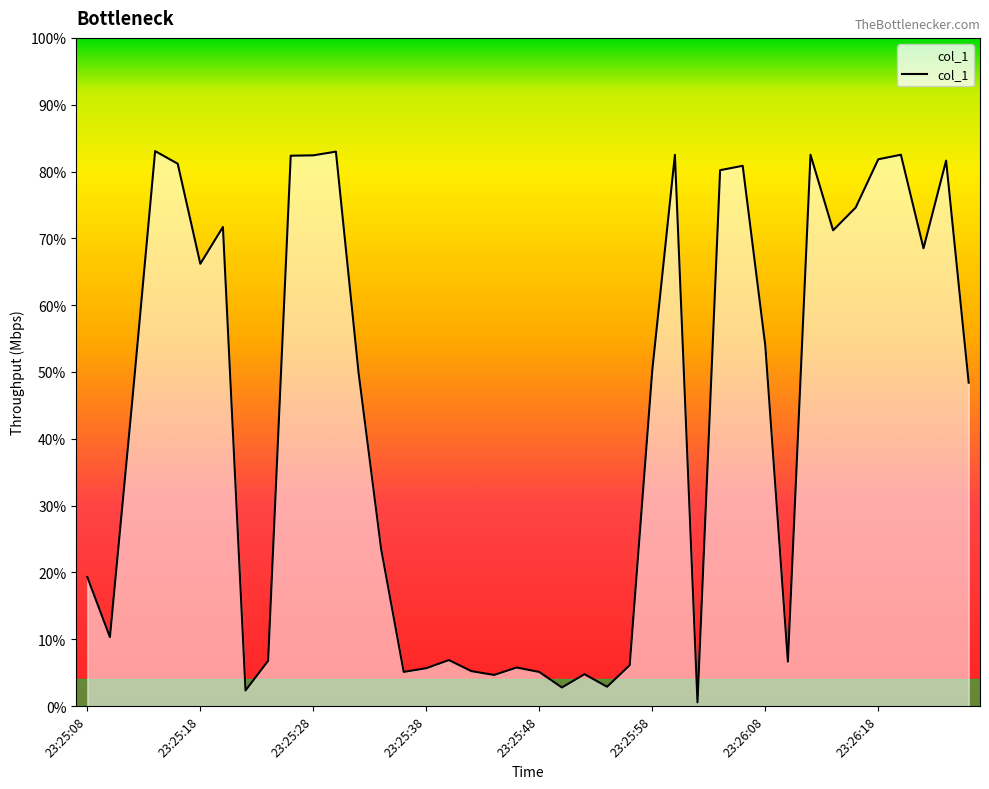

What is the label of the 29th point from the right?

23:25:30